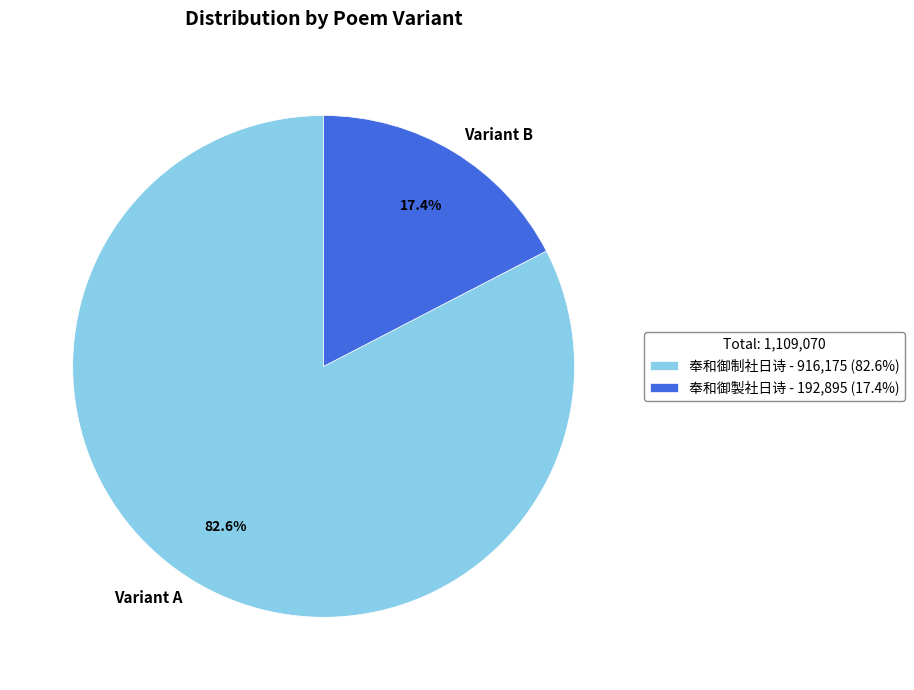

Is it true that 奉和御制社日诗 is 83% of the pie?

True